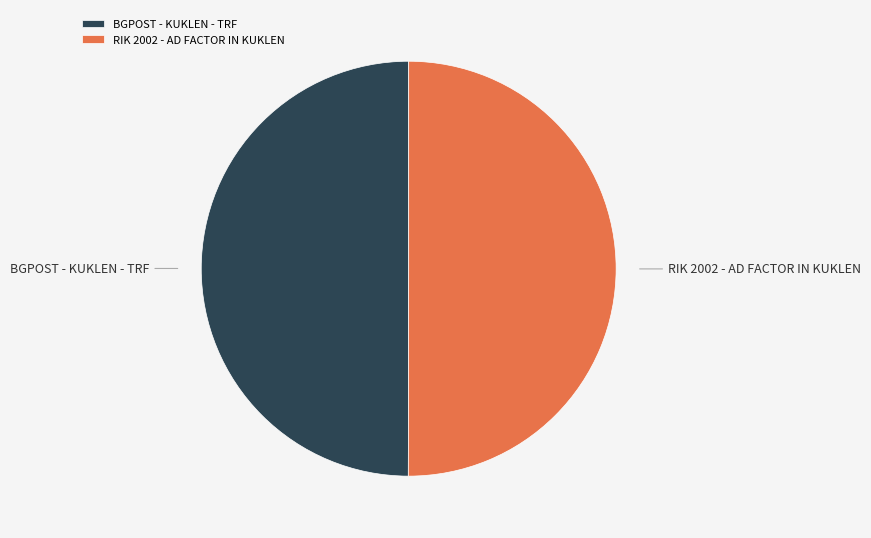

Count the number of slices in the pie.

2